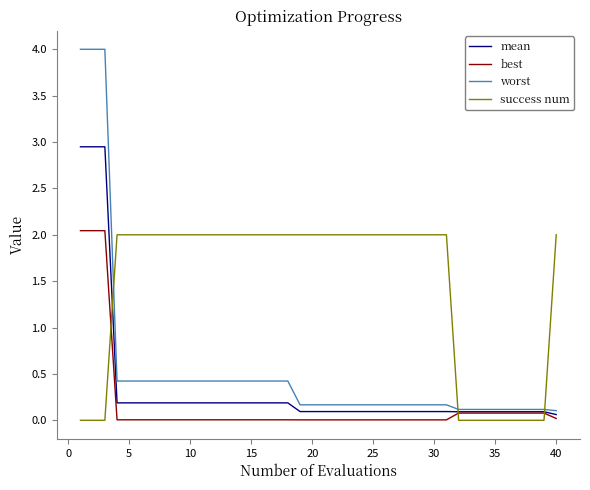

How many intersections are there between success num and worst?

3